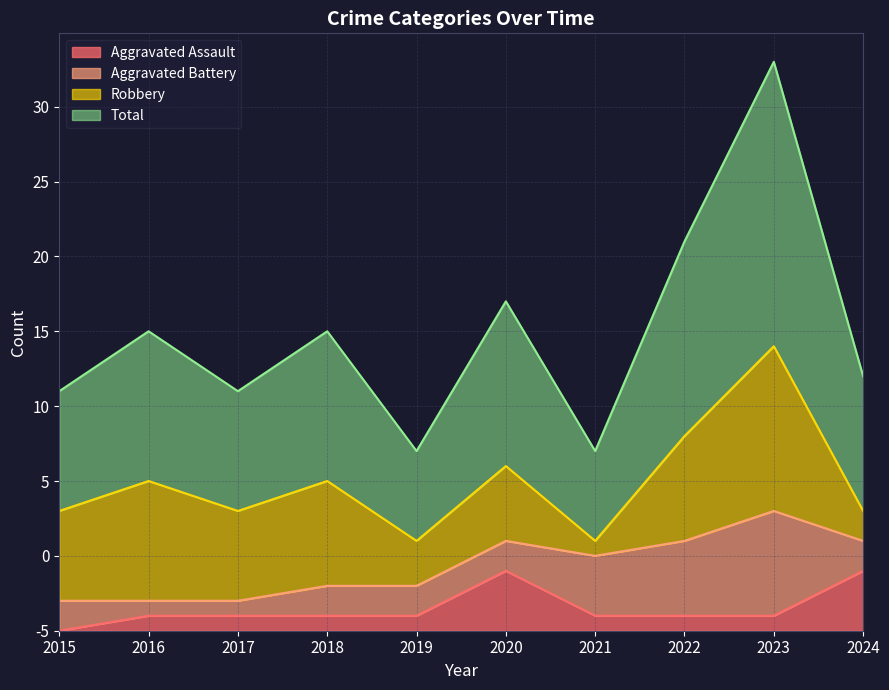

Which category has the lowest value in the Aggravated Assault series?

2015